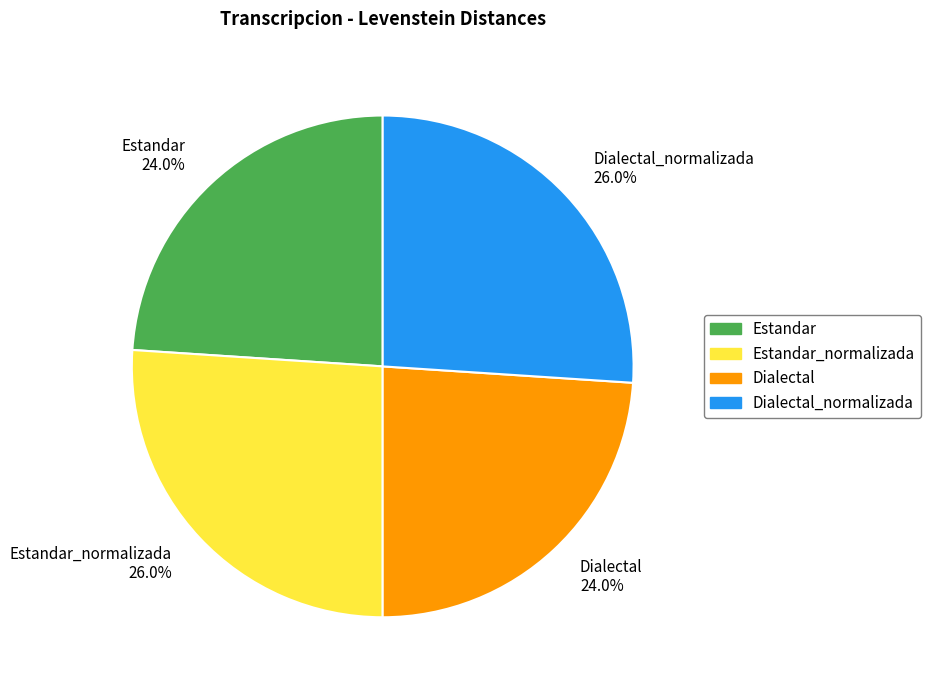

What portion of the pie excludes Estandar_normalizada?

74.0%